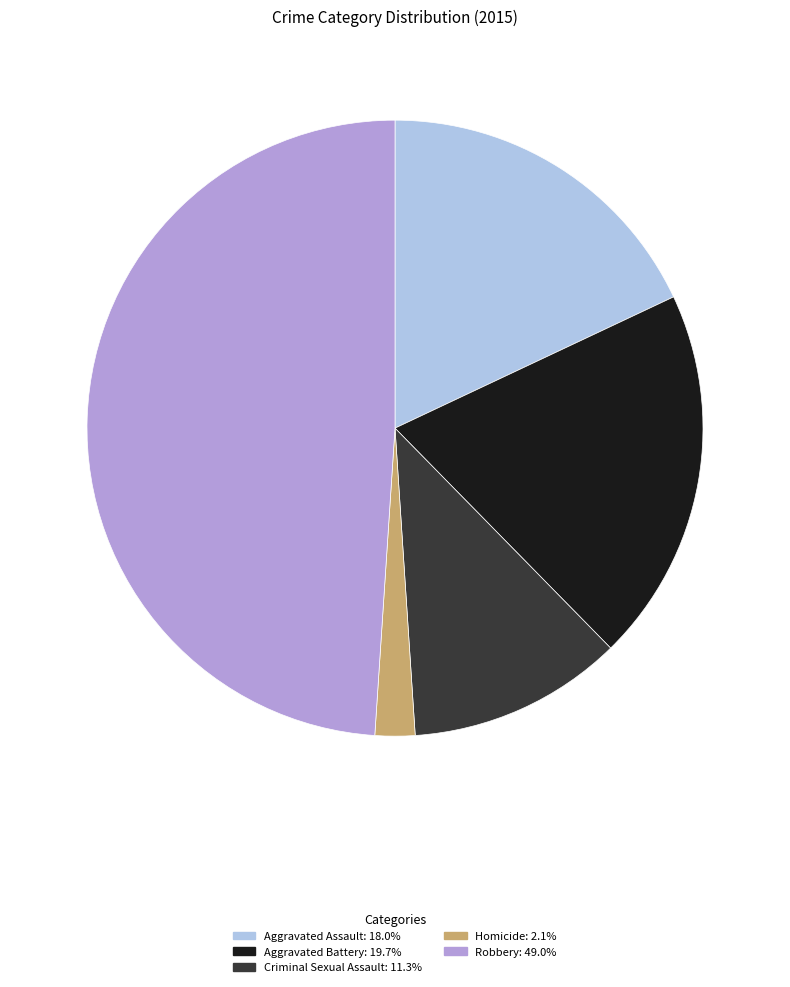

Approximately how many times larger is the value at Aggravated Assault compared to Robbery?

0.4